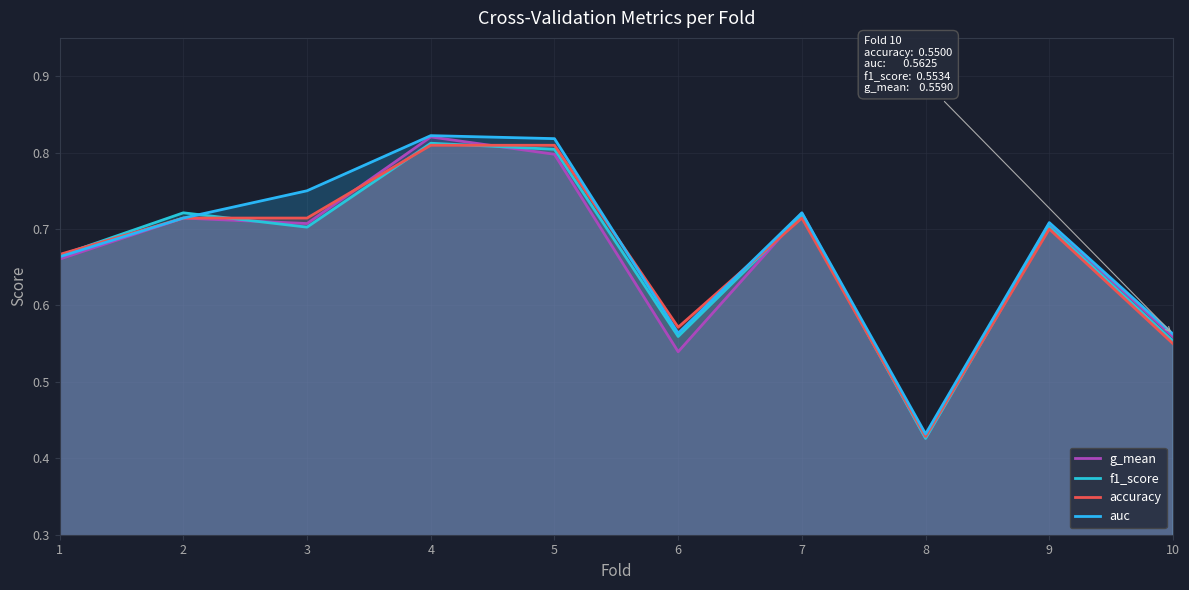

What is the difference between the maximum and second lowest values in the f1_score series?

0.3